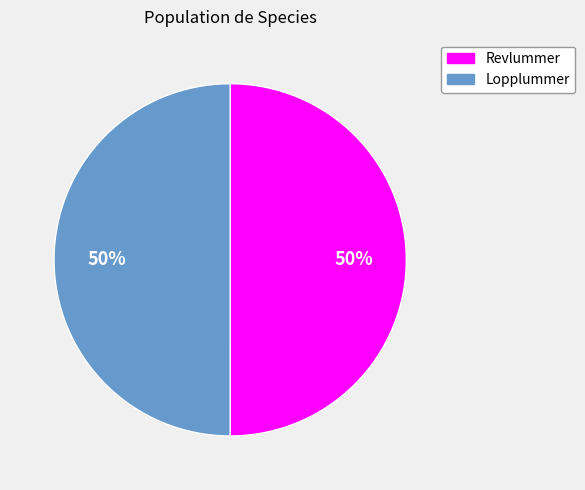

Is it true that Lopplummer is 37% of the pie?

False